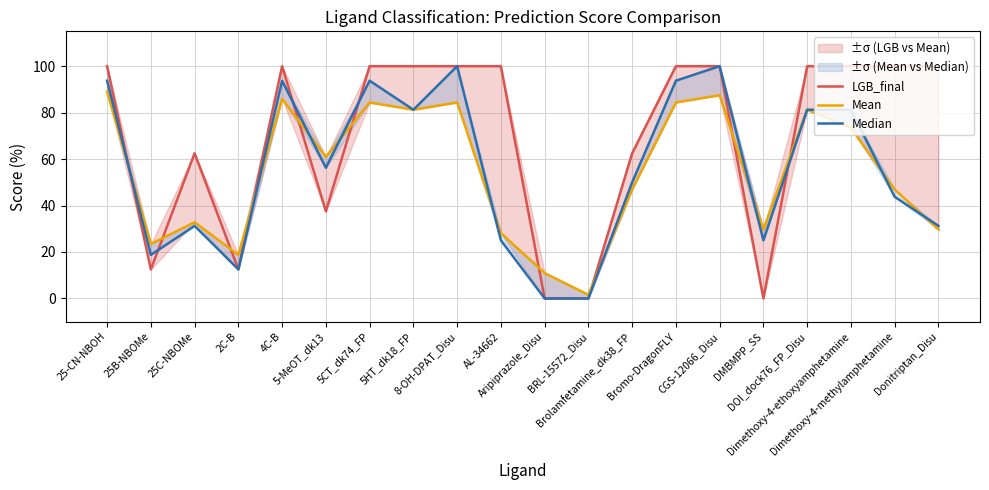

What is the label of the 1st point from the right?

Donitriptan_Disu